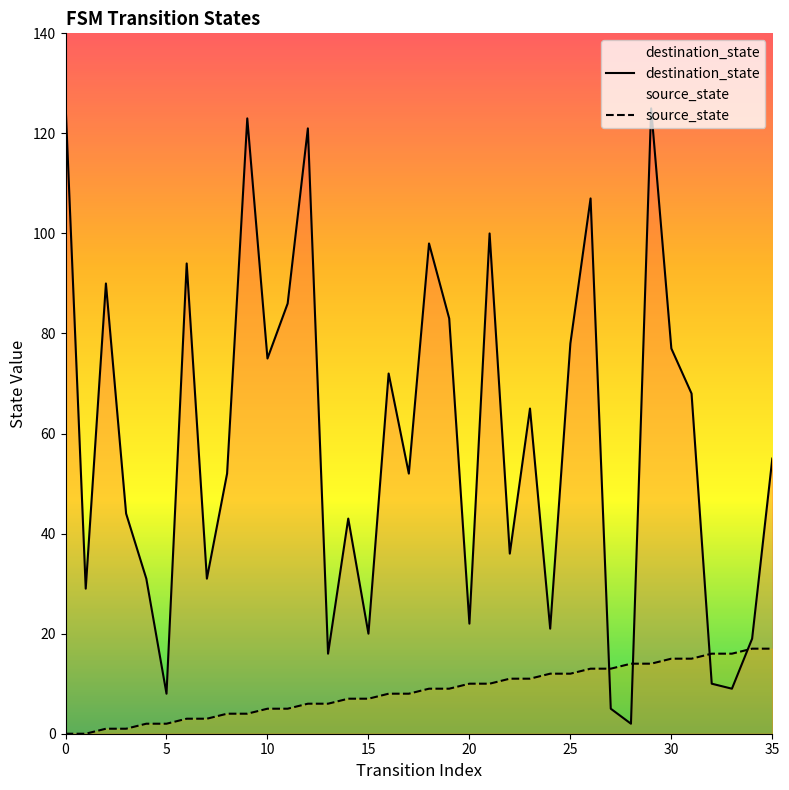

Which series has the largest range (max minus min)?

destination_state